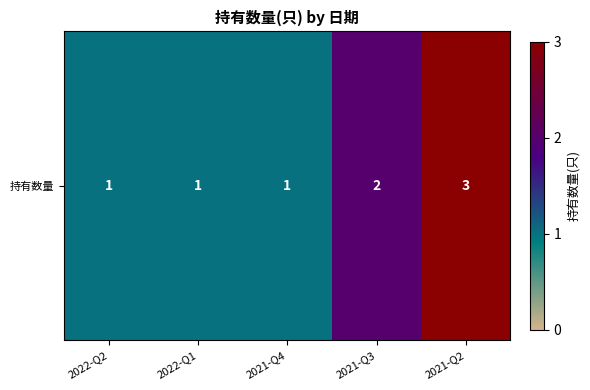

How many data points are above 1?

2